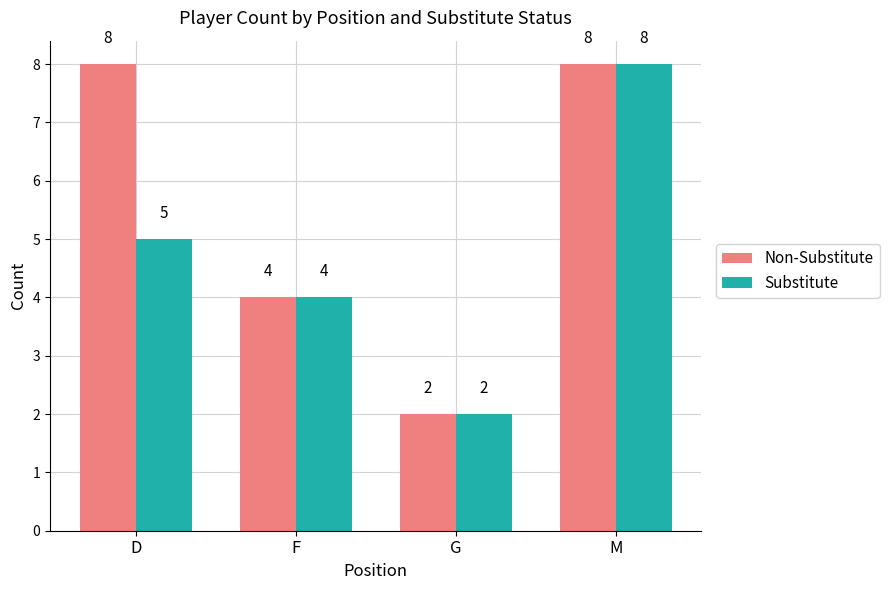

Reading left to right, transcribe all the data shown in this chart.

Non-Substitute: D=8	F=4	G=2	M=8
Substitute: D=5	F=4	G=2	M=8